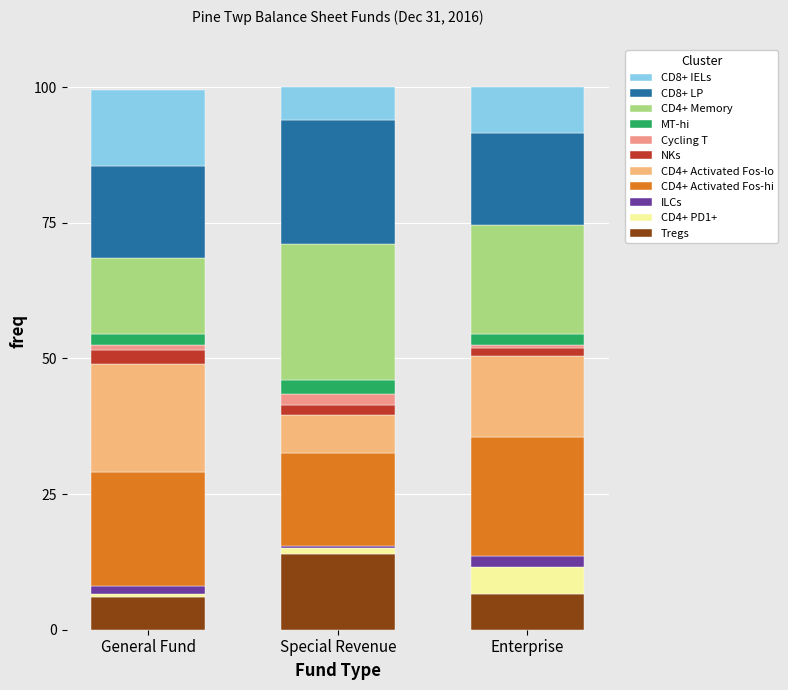

How many data points does each series have?

3